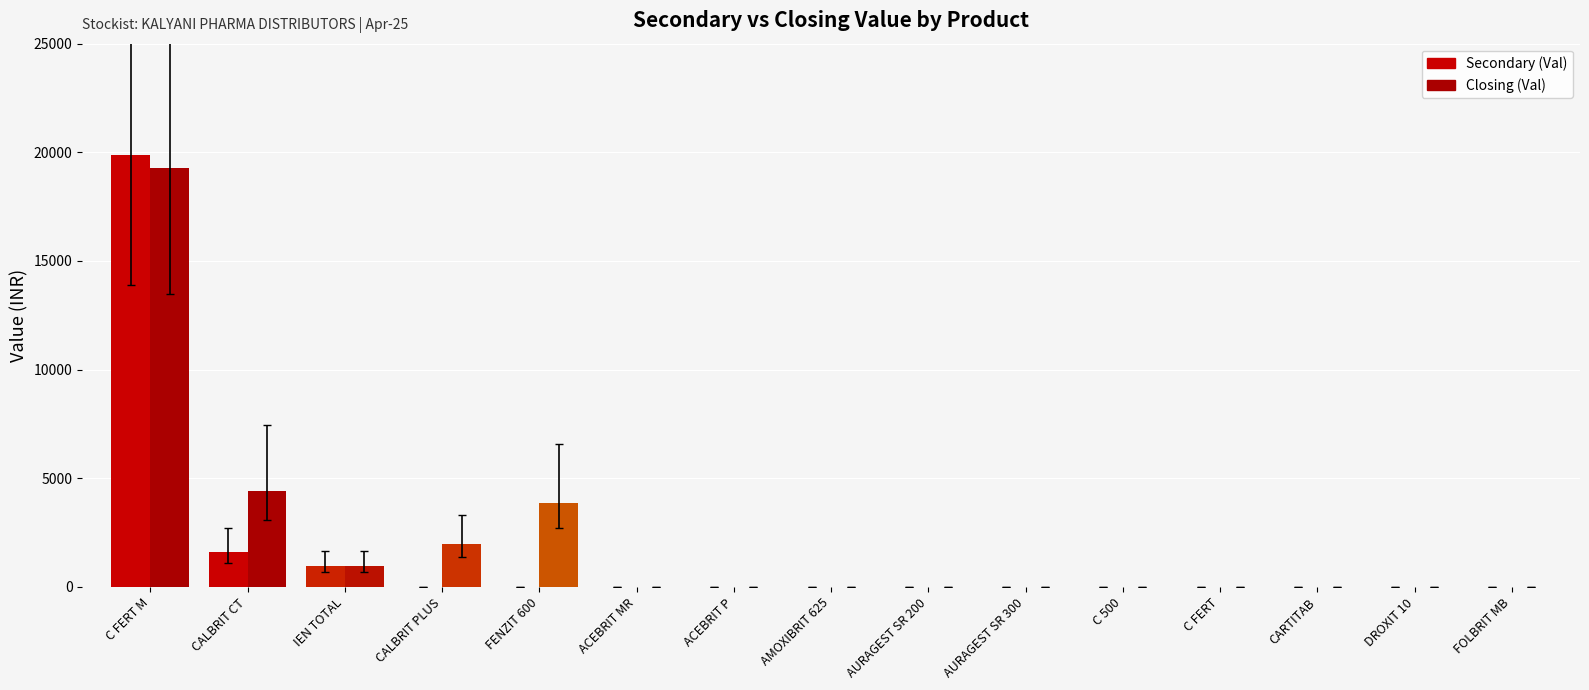

Does the chart contain any negative values?

No